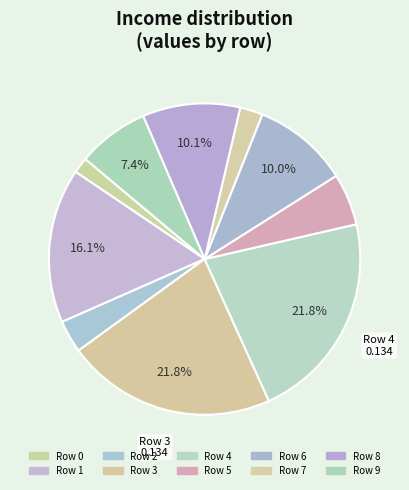

Which category has the biggest portion of the pie?

4